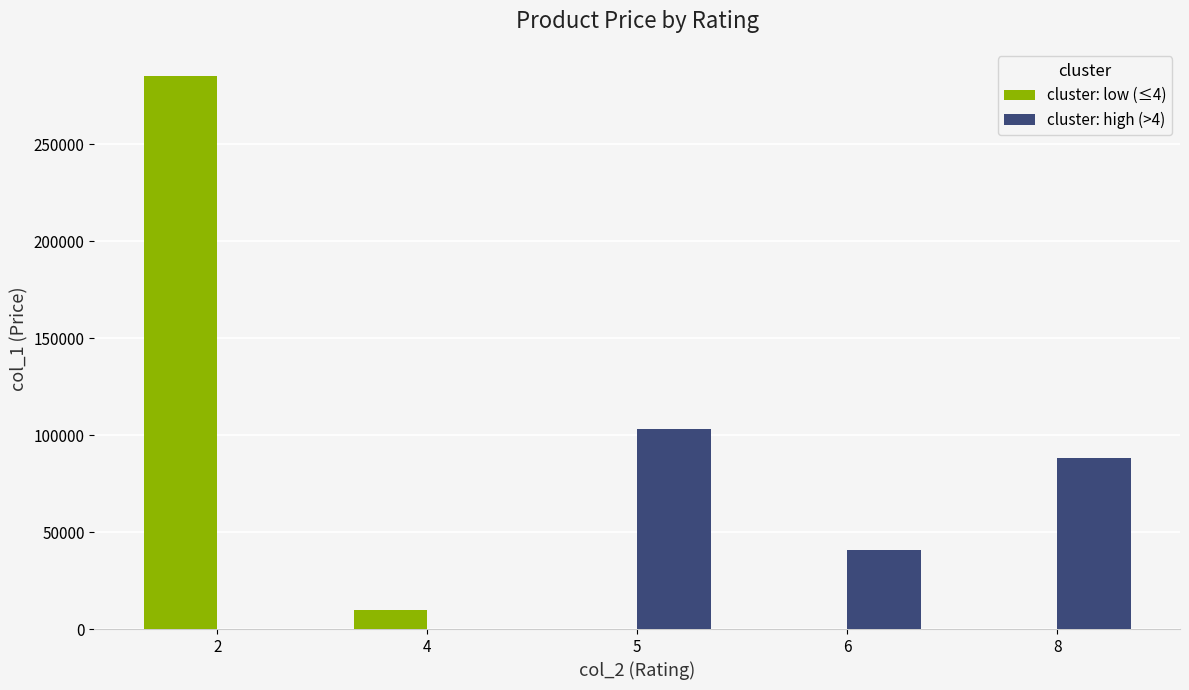

Which series has the largest total across all categories?

cluster: low (≤4)